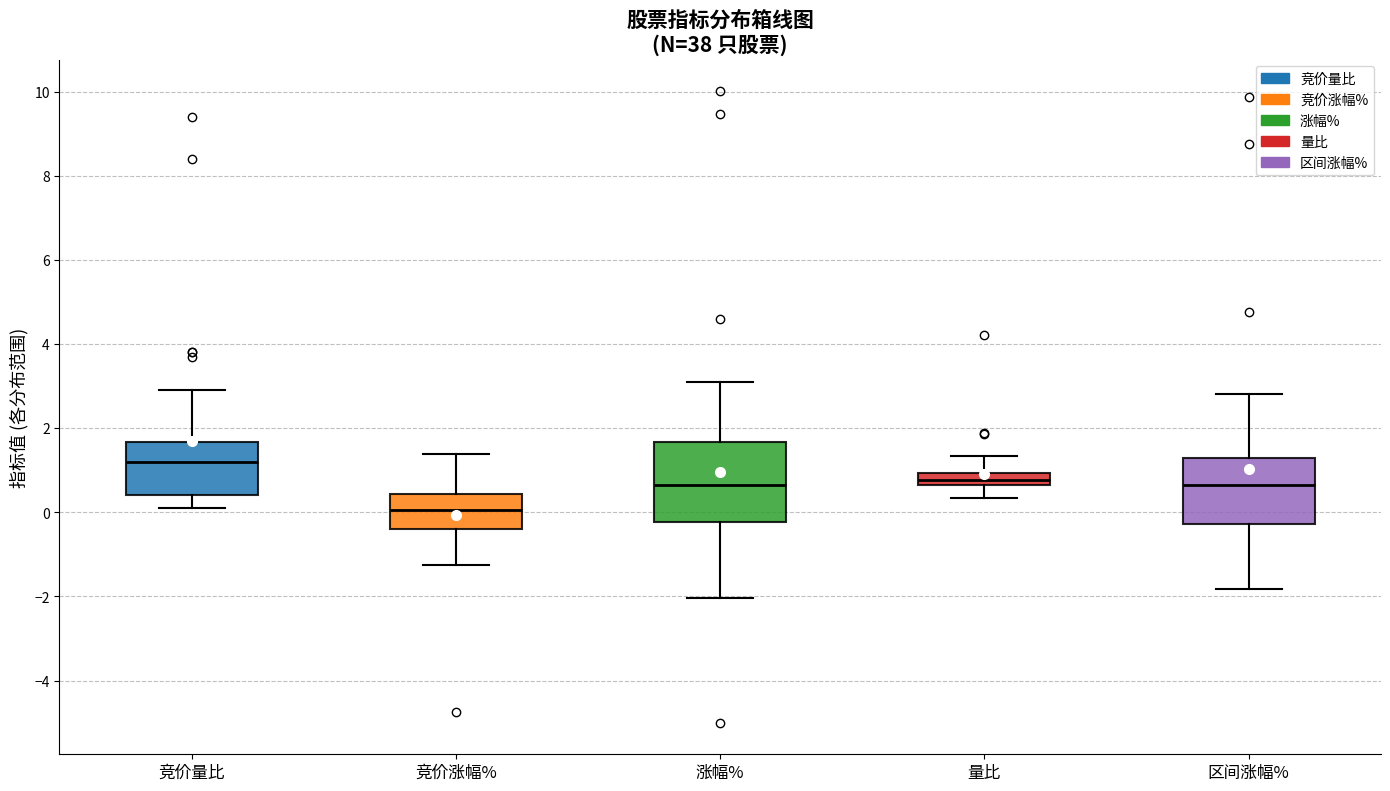

Which box is the tallest, from its lower edge to its upper edge?

涨幅%